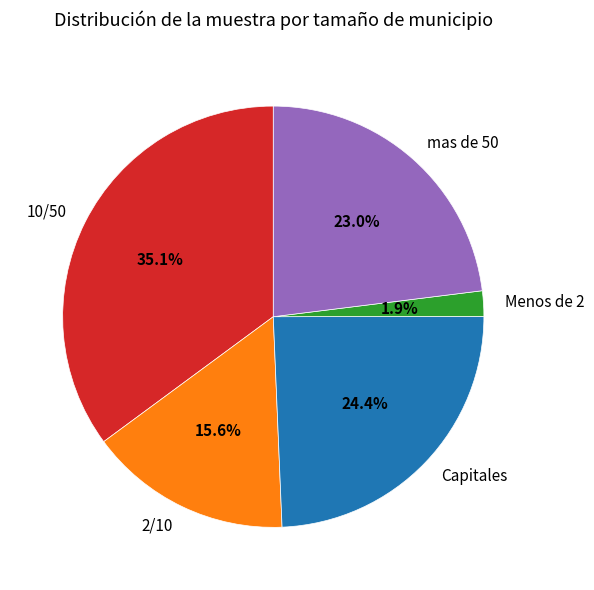

Combined, do 10/50 and Menos de 2 account for over 50%?

No